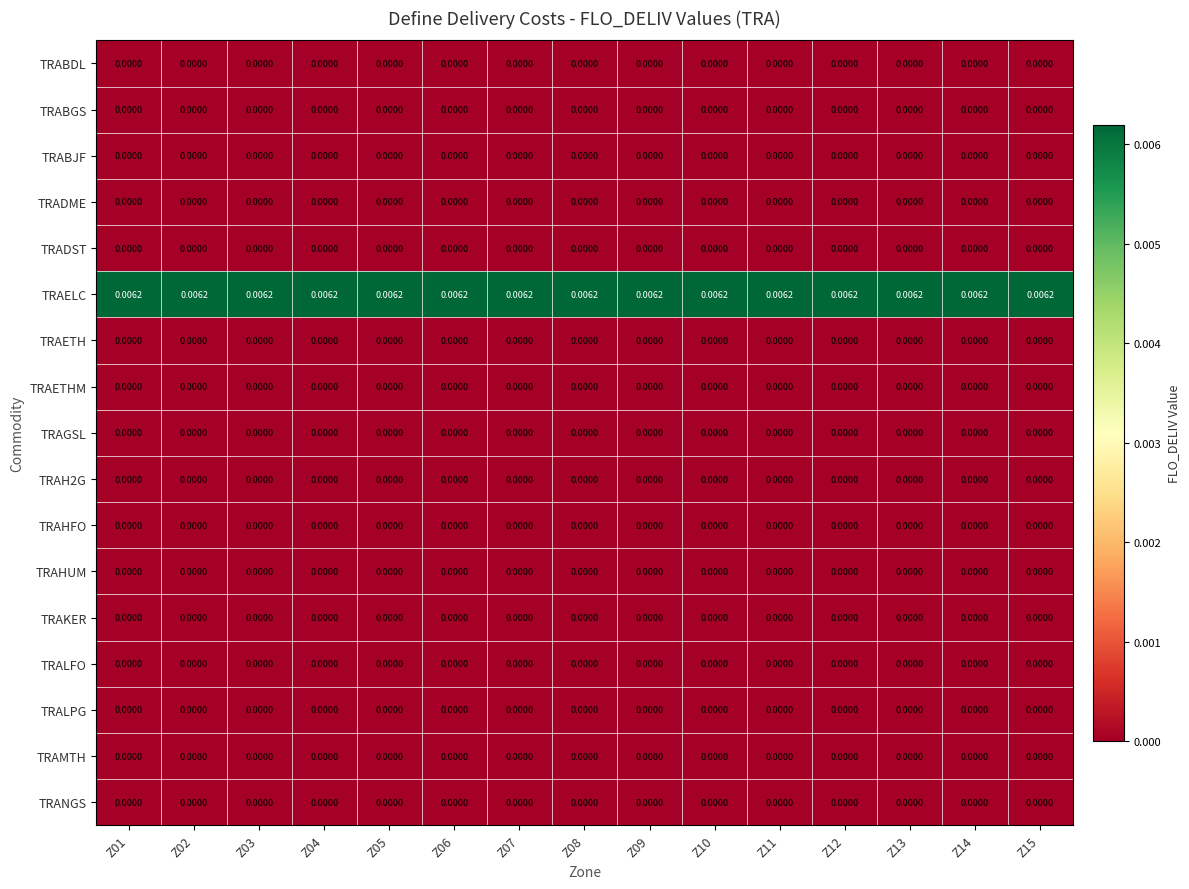

Which series has the largest total across all categories?

TRAELC